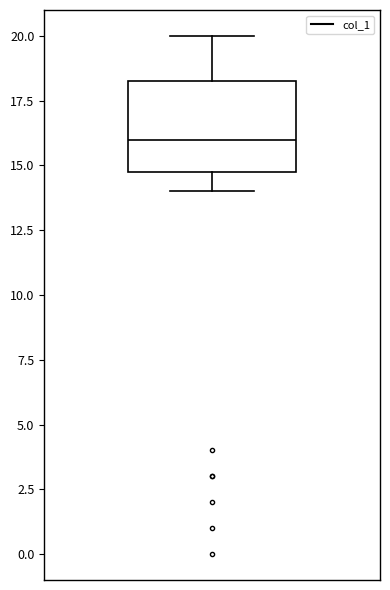

Where does the lower whisker of the box end on the y-axis? The values are not printed on the chart, so give them approximately, as read against the axis.

14.0